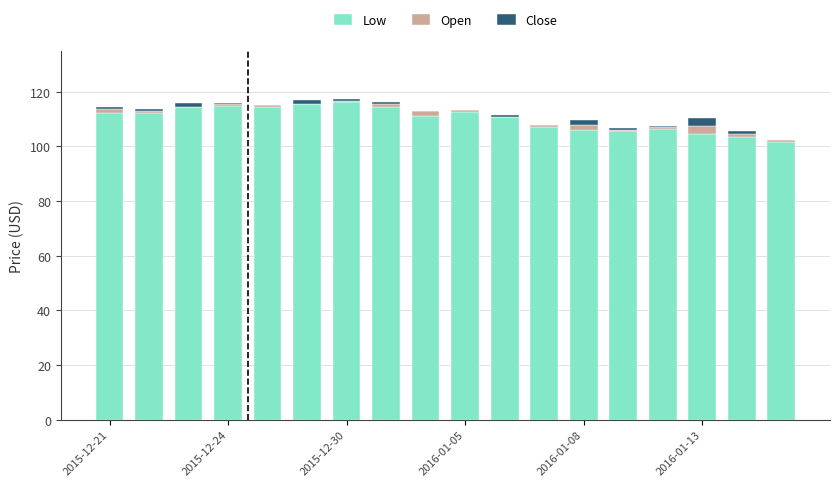

What is the sum of all Low values?

1983.7